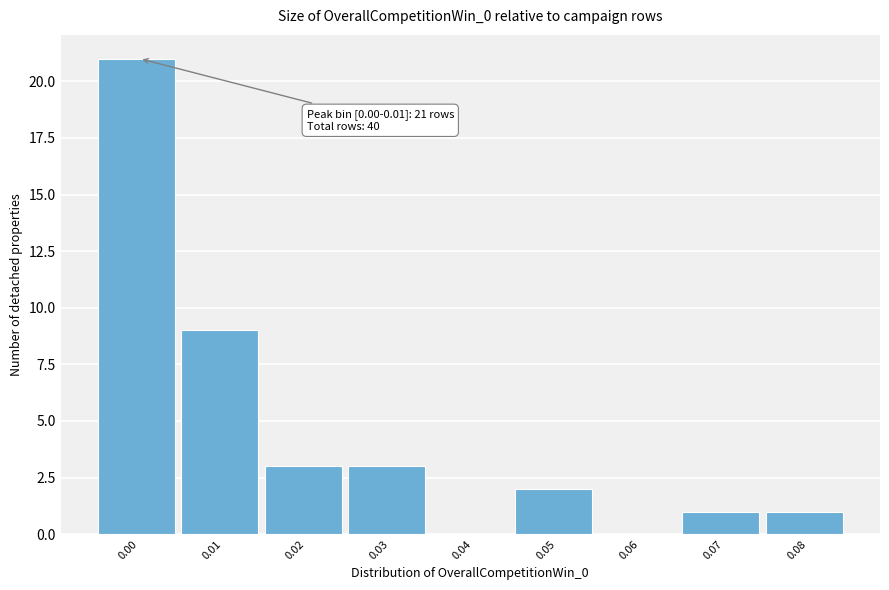

Reading right to left, list all the values displayed in this chart.

0.08=1	0.07=1	0.06=0	0.05=2	0.04=0	0.03=3	0.02=3	0.01=9	0.00=21